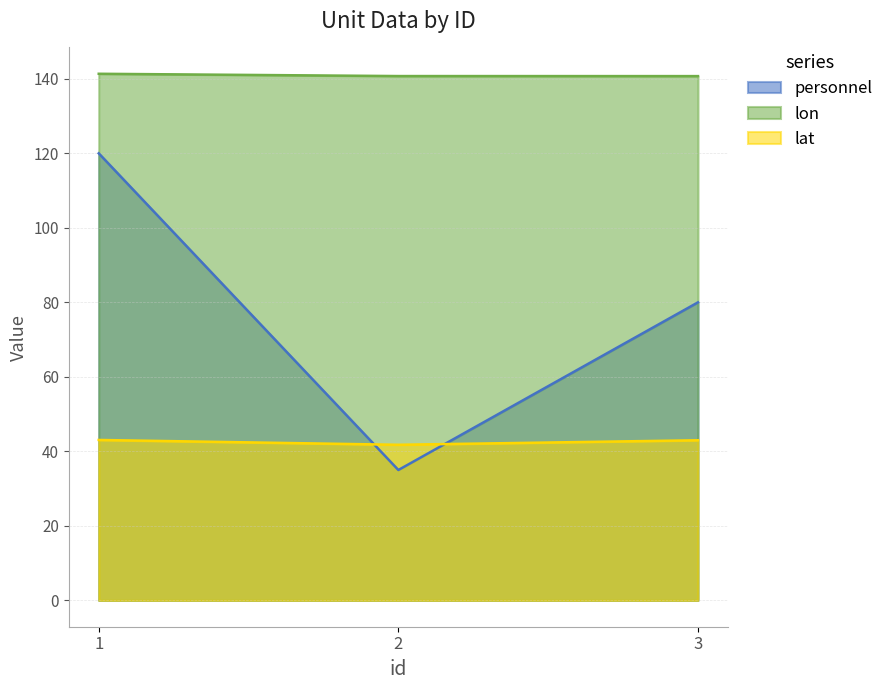

What are all the series names shown in the legend?

personnel, lon, lat